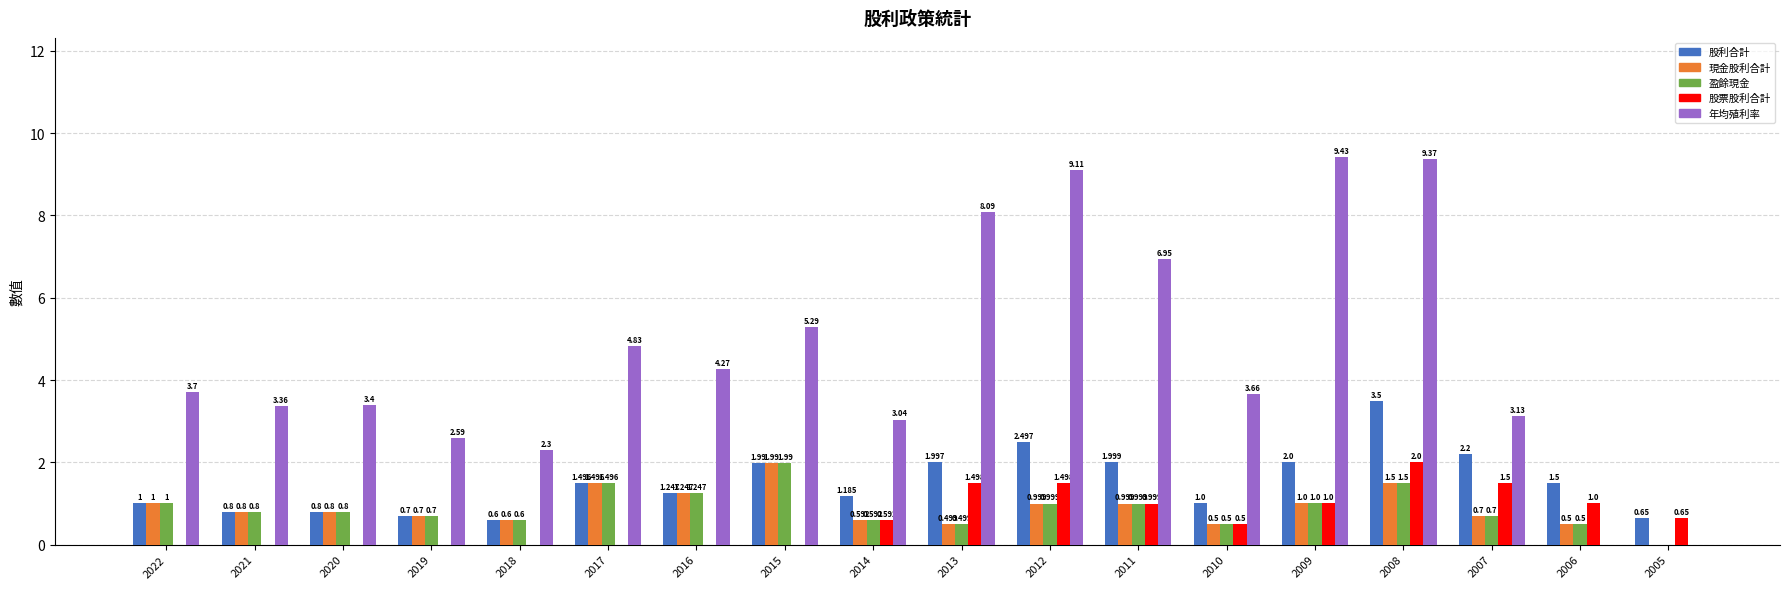

What is the total value across all series at 2016?

8.0